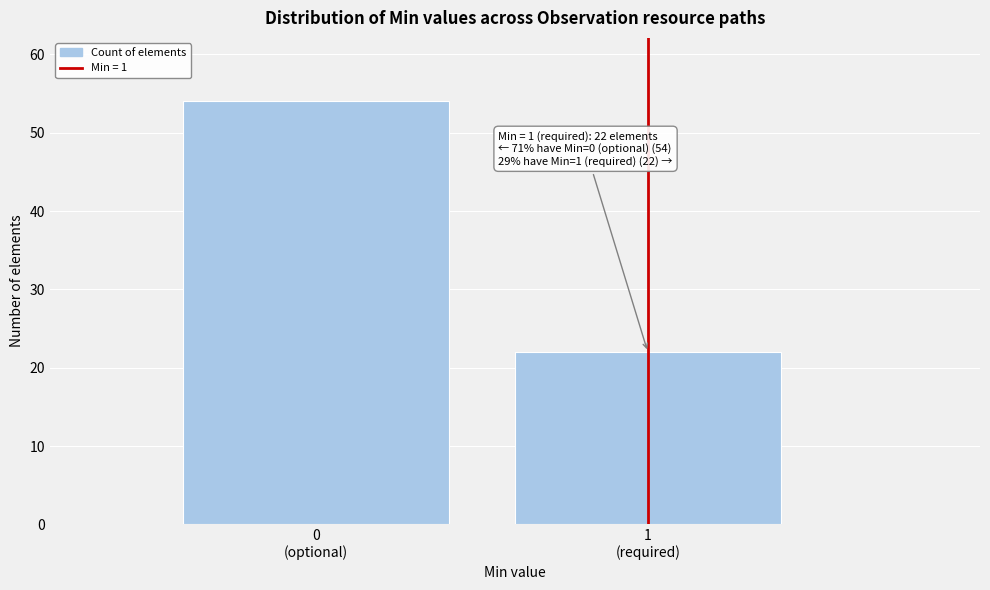

Reading left to right, list all the values displayed in this chart.

54	22